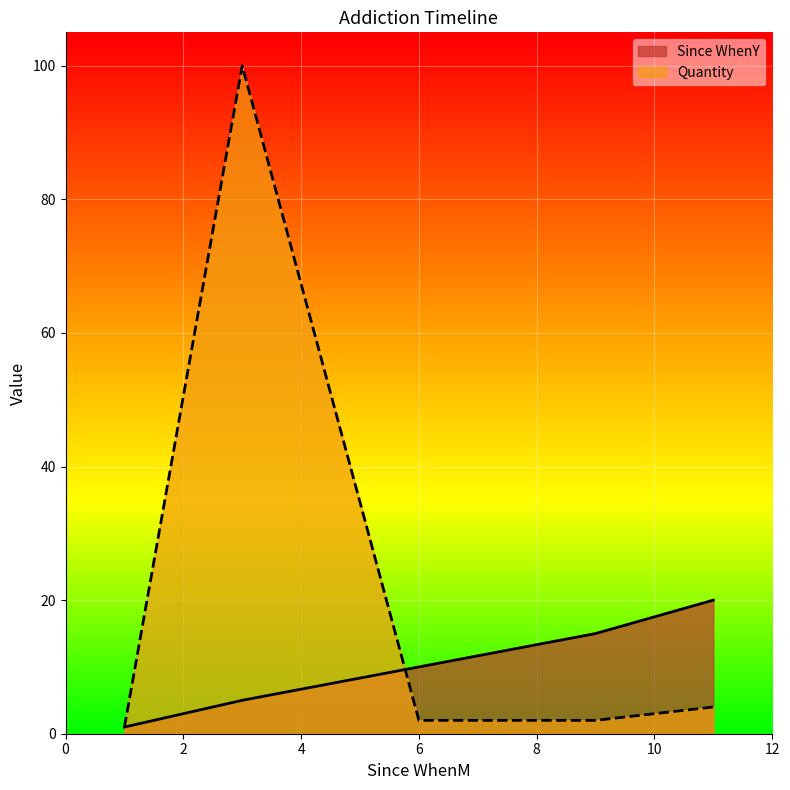

Reading right to left, what are all the values shown in this chart?

Since WhenY: 20	15	10	5	1
Quantity: 4	2	2	100	1